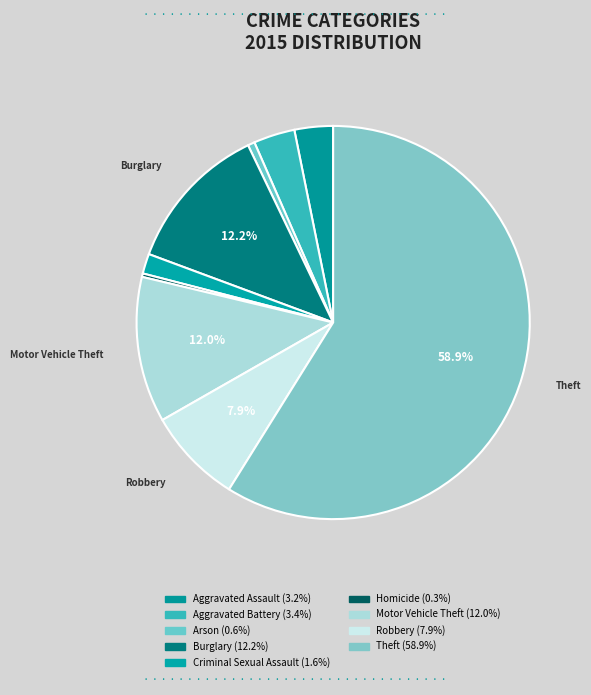

Rank the categories by value from lowest to highest.

Homicide, Arson, Criminal Sexual Assault, Aggravated Assault, Aggravated Battery, Robbery, Motor Vehicle Theft, Burglary, Theft